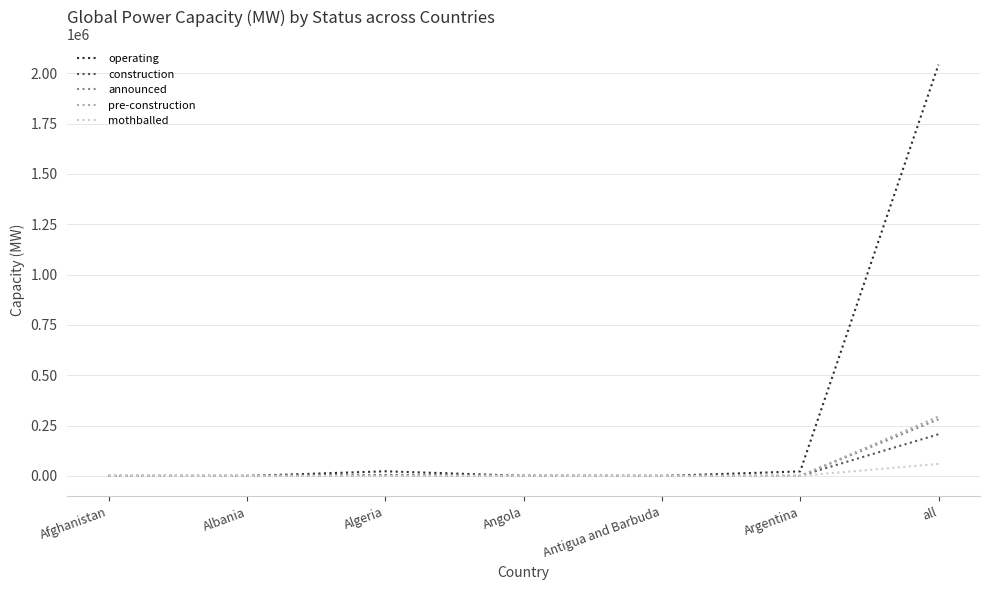

Which series has the largest total across all categories?

operating